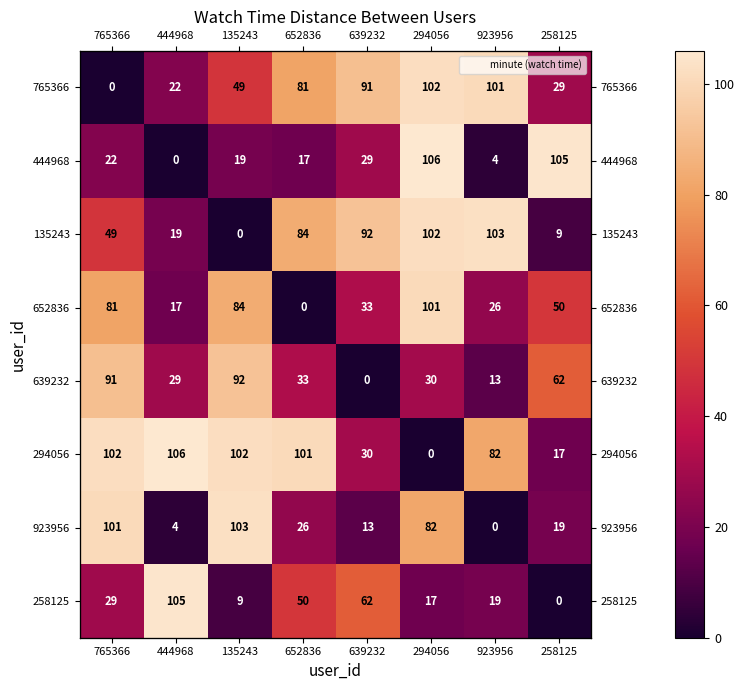

True or false: 258125 has a value of 34 at 258125.

False